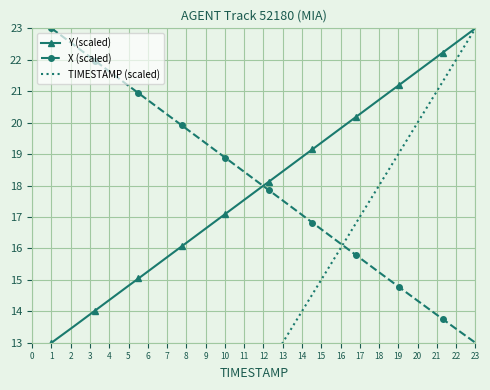

True or false: Y (scaled) has more than 1 interior local peaks.

False